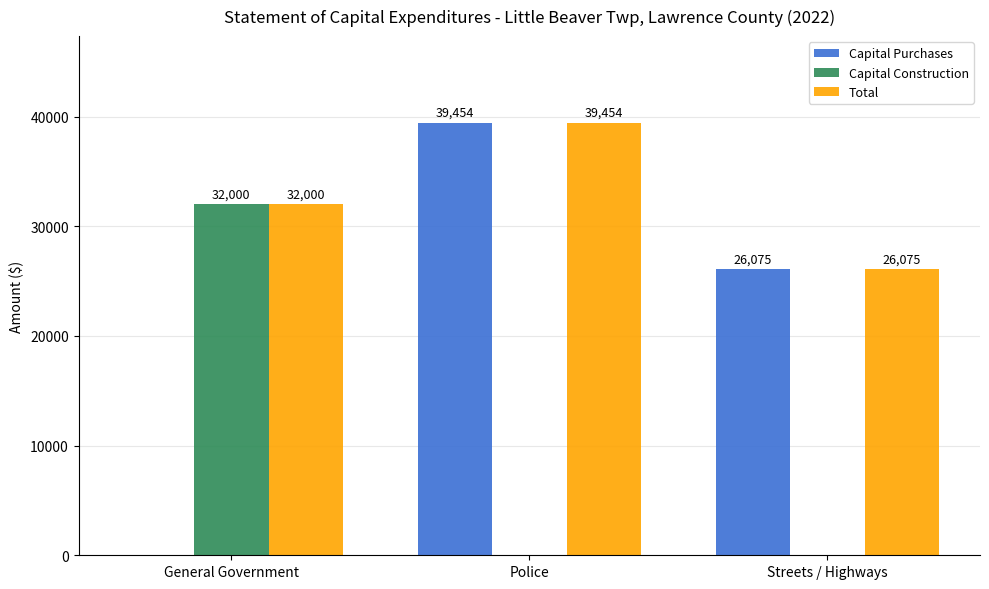

What is the average value of the Capital Construction series?

10667